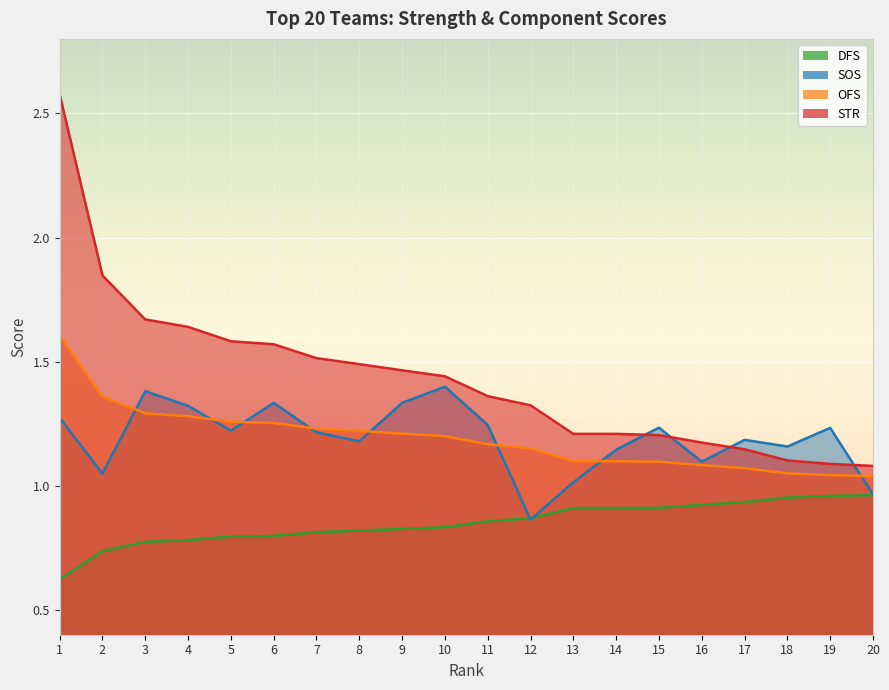

What is the sum of the ofs values at 7 and 13?

2.3